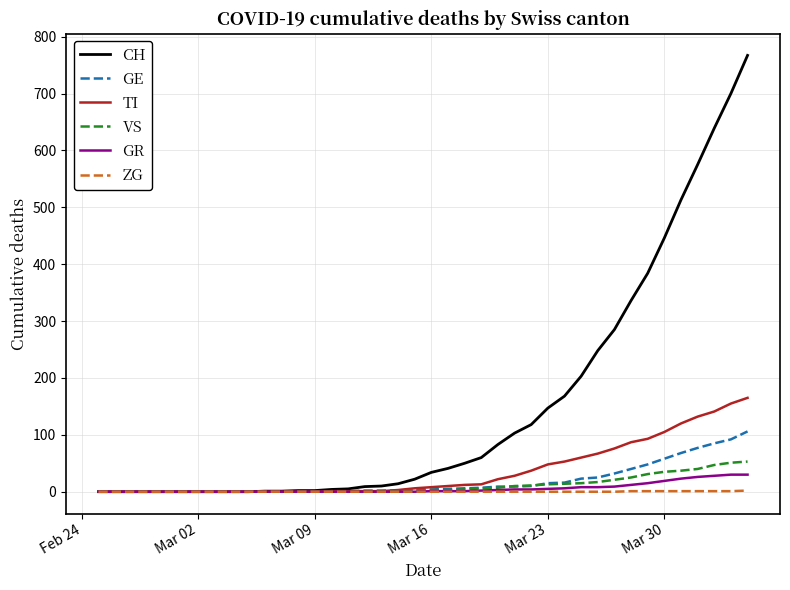

What is the maximum value shown in the chart?

767